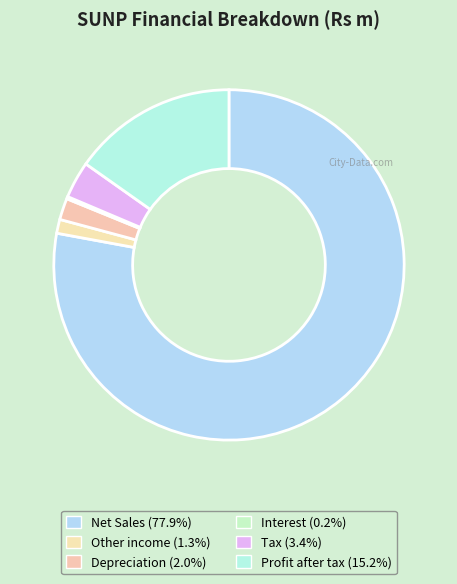

To the nearest percent, what portion does Net Sales represent?

78%